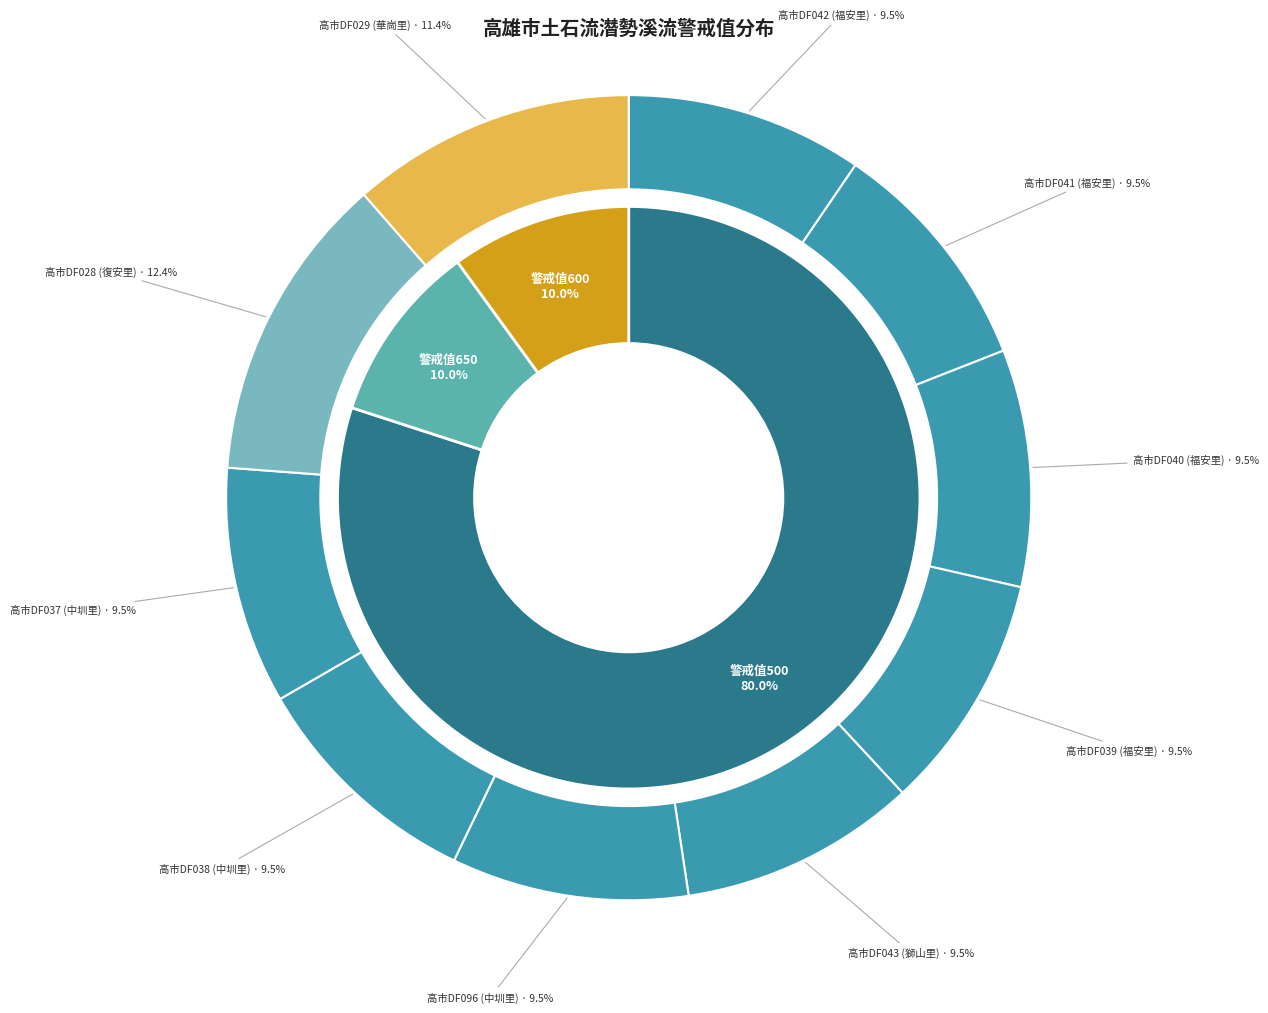

True or false: 高市DF029 (華崗里) accounts for 11% of the total.

True